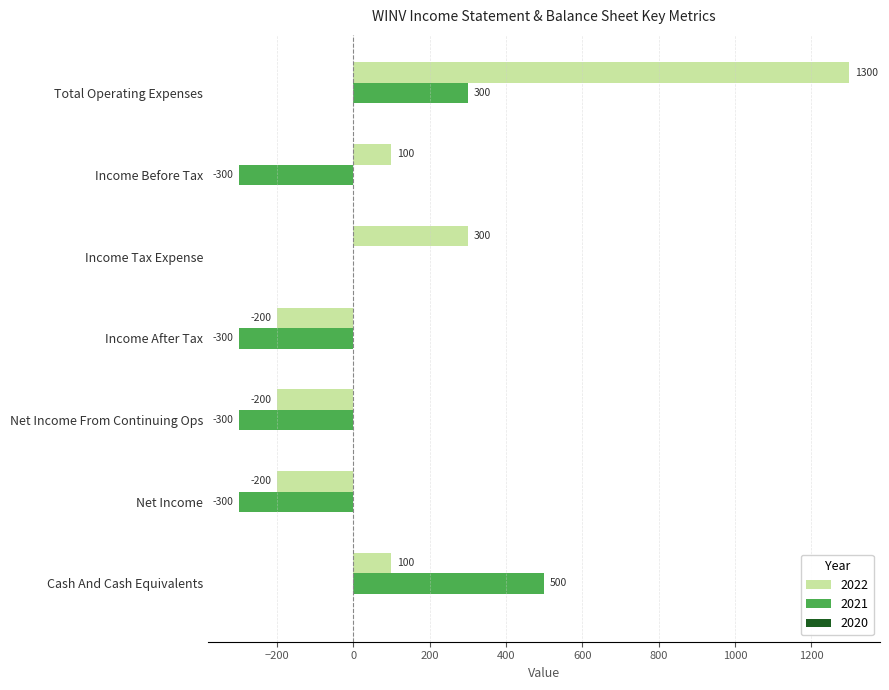

What is the sum of all 2021 values?

-400